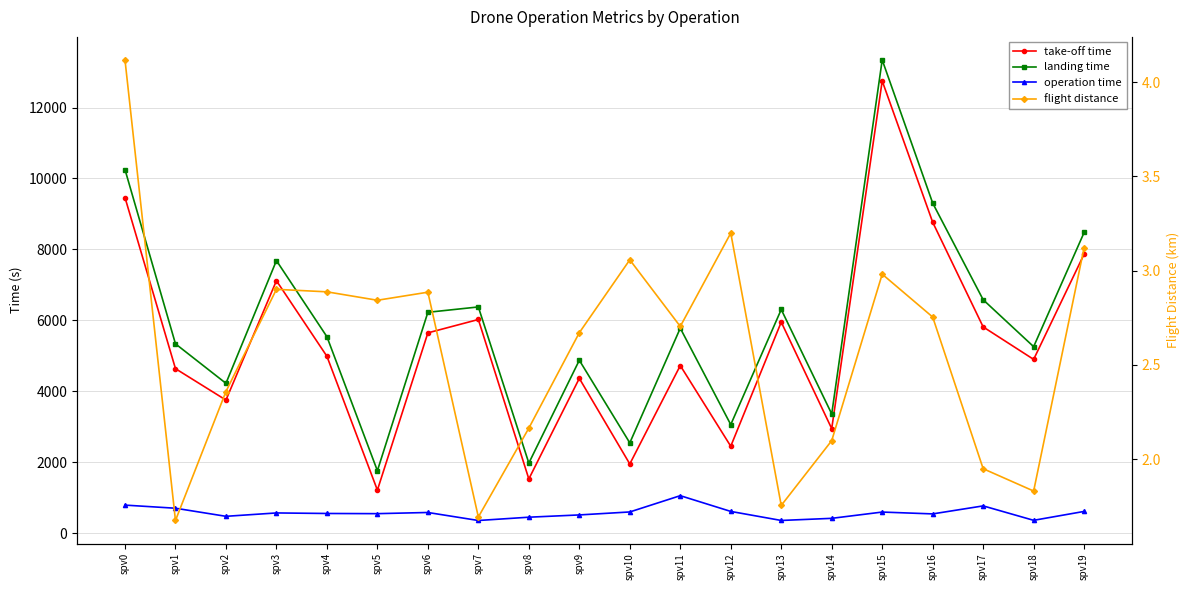

How many interior local valleys does the landing time series have?

7